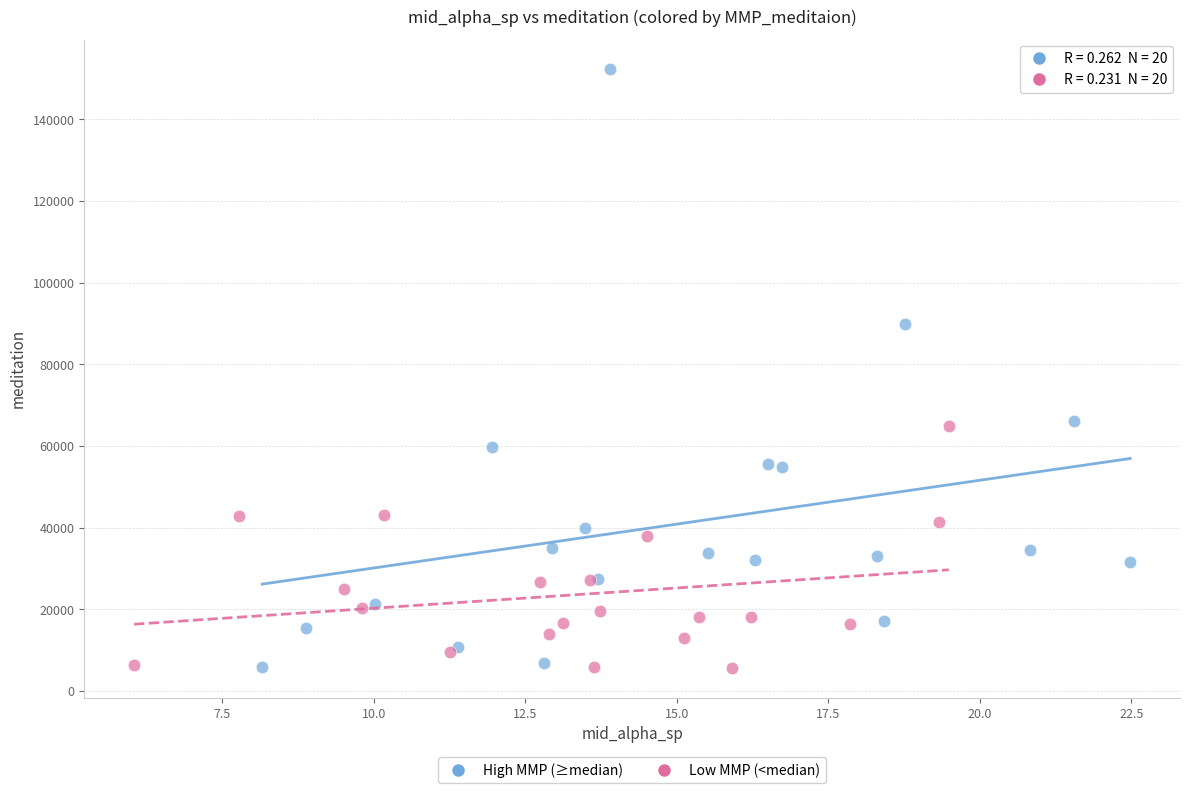

Which series reaches the maximum Y coordinate?

High MMP (≥median)